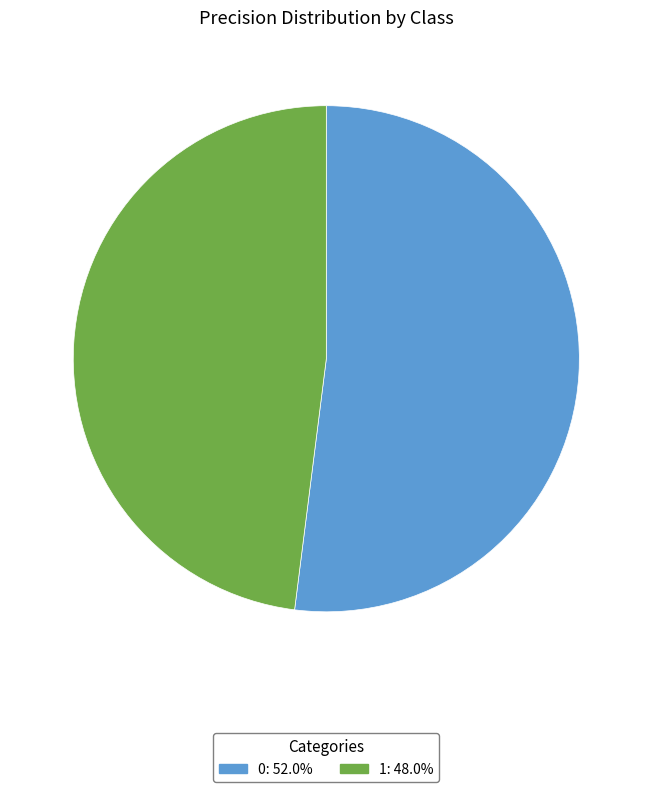

Does any single category account for the majority?

Yes